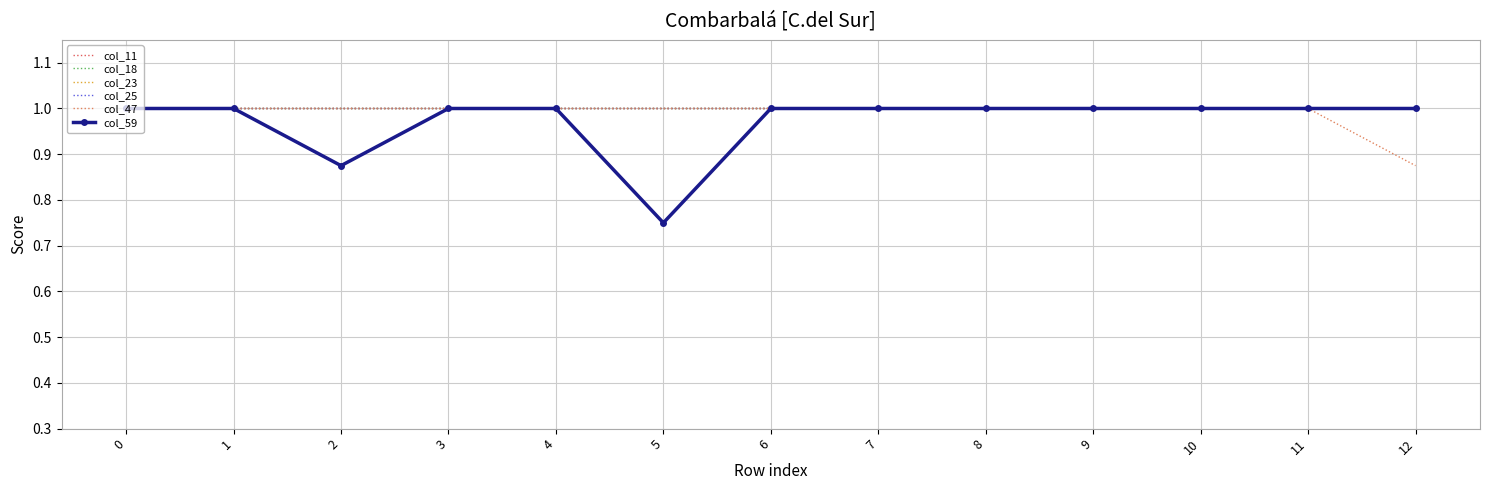

True or false: col_11 and col_47 intersect in this chart.

False